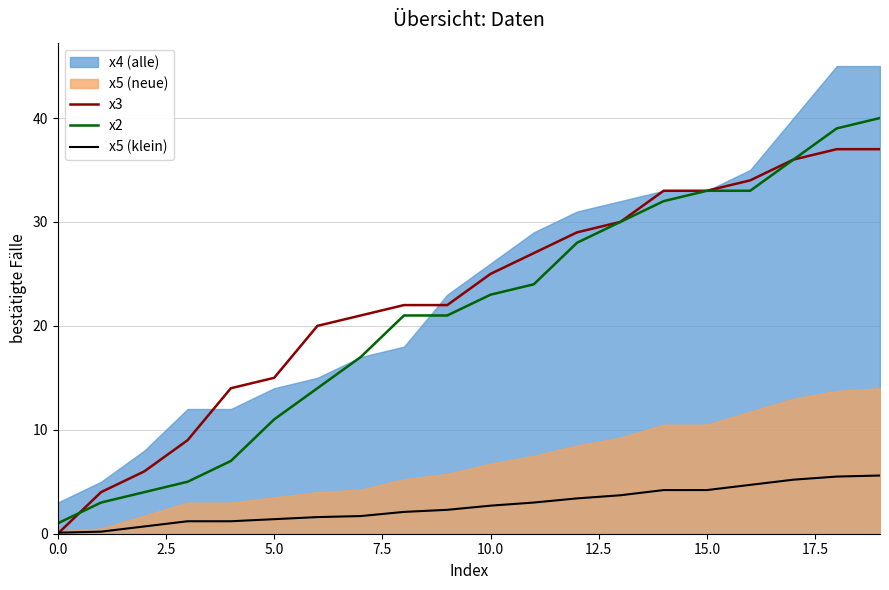

At how many categories does at least one series exceed 15?

14